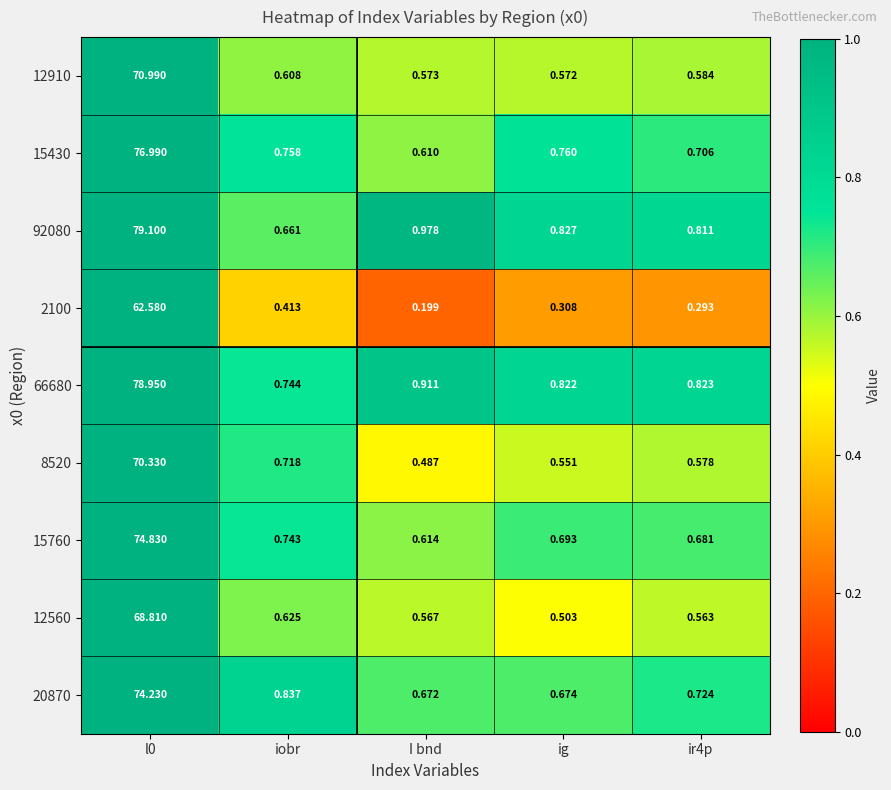

Is the value of 12910 at l0 greater than the value of 15430 at I bnd?

Yes